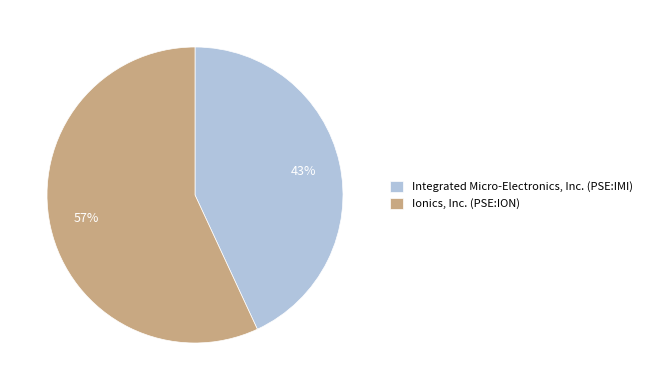

How many segments does this pie chart have?

2